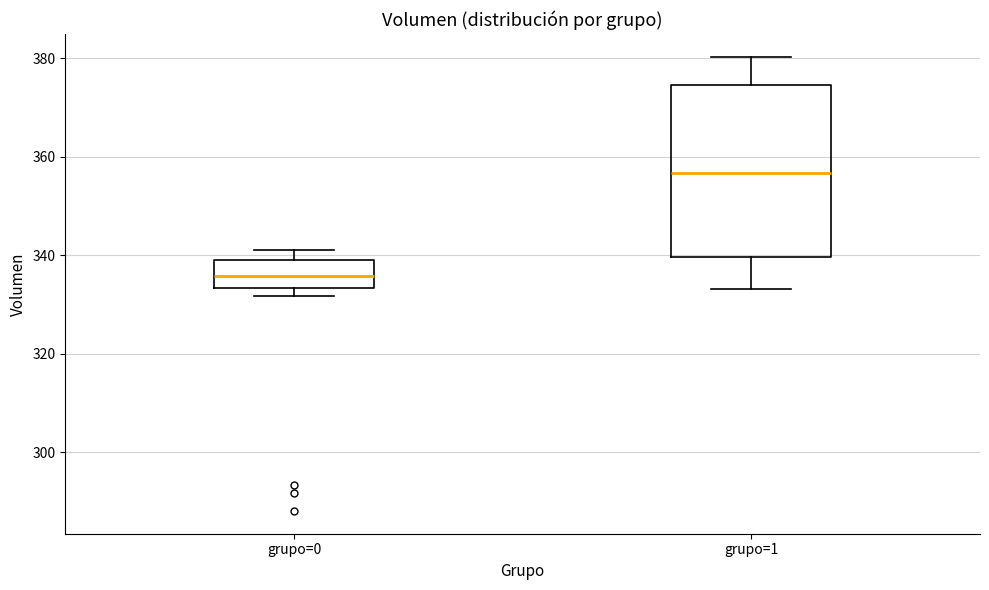

Which box has the lowest median line?

grupo=0